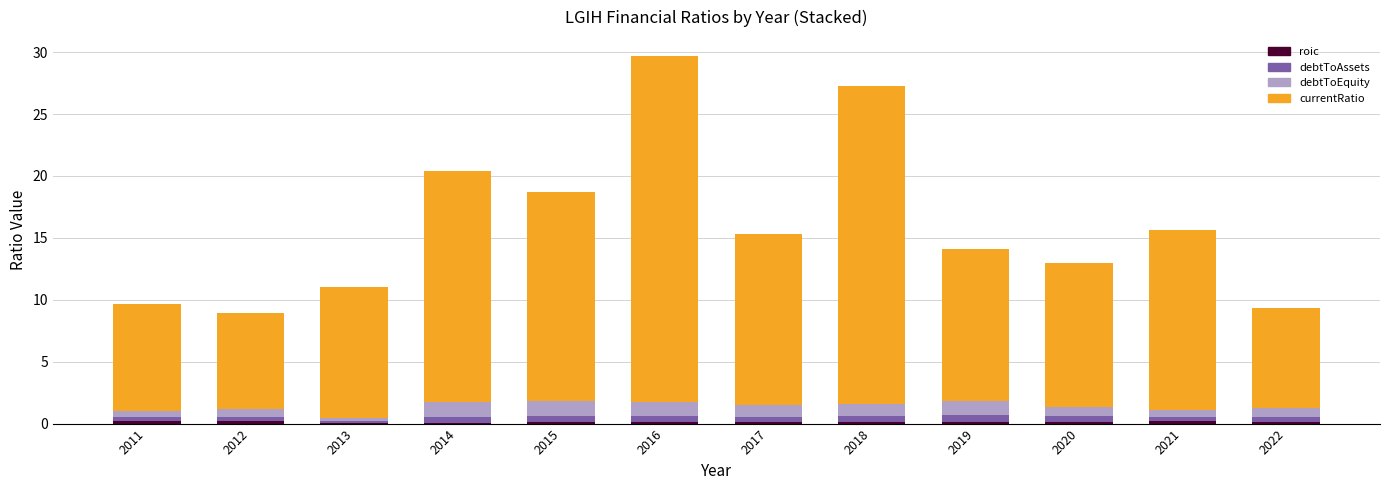

How many data points does each series have?

12